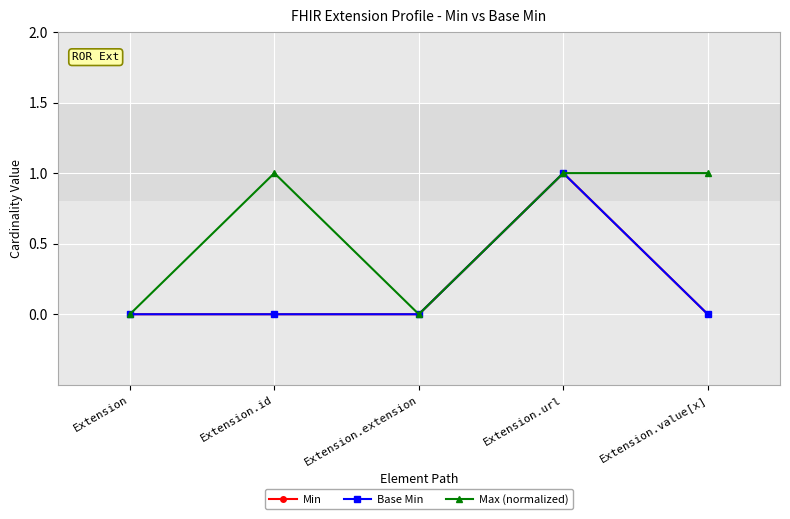

Is it true that Min equals 0 at Extension.extension?

True